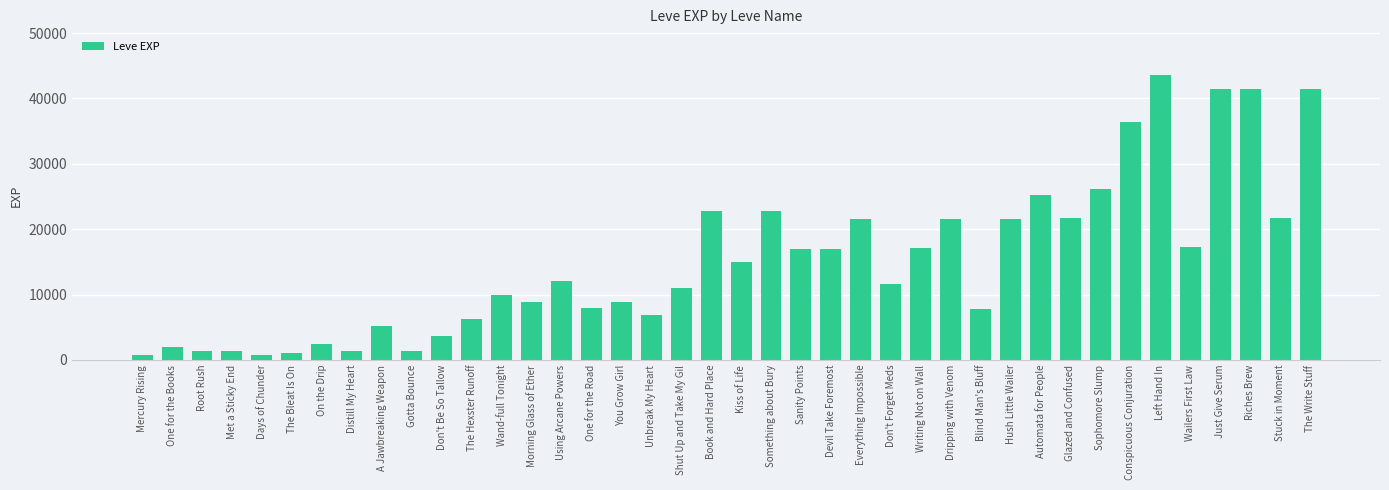

The value at Don't Be So Tallow is 5563. True or false?

False